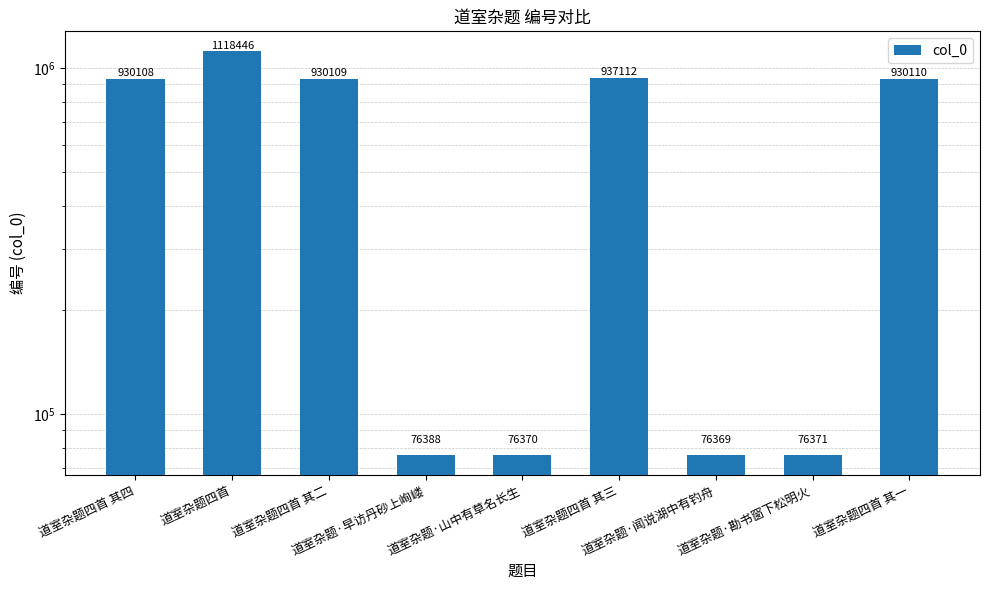

What is the label of the 3rd bar from the left?

道室杂题四首 其二